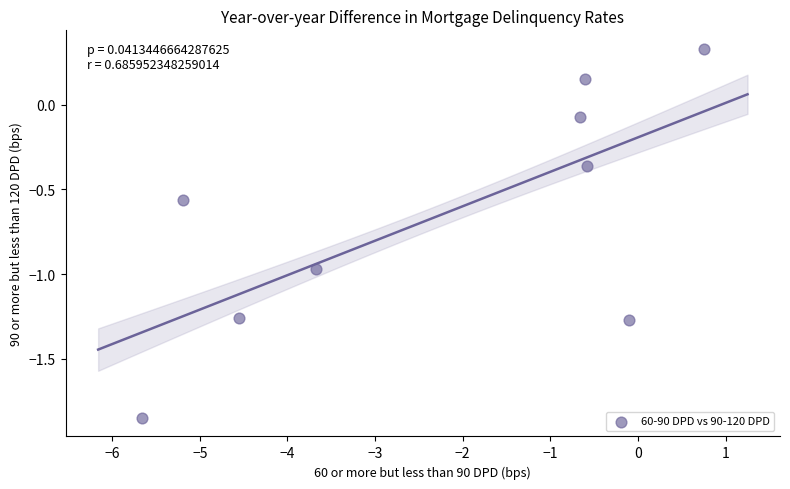

What is the range of X values (max minus min)?

6.4